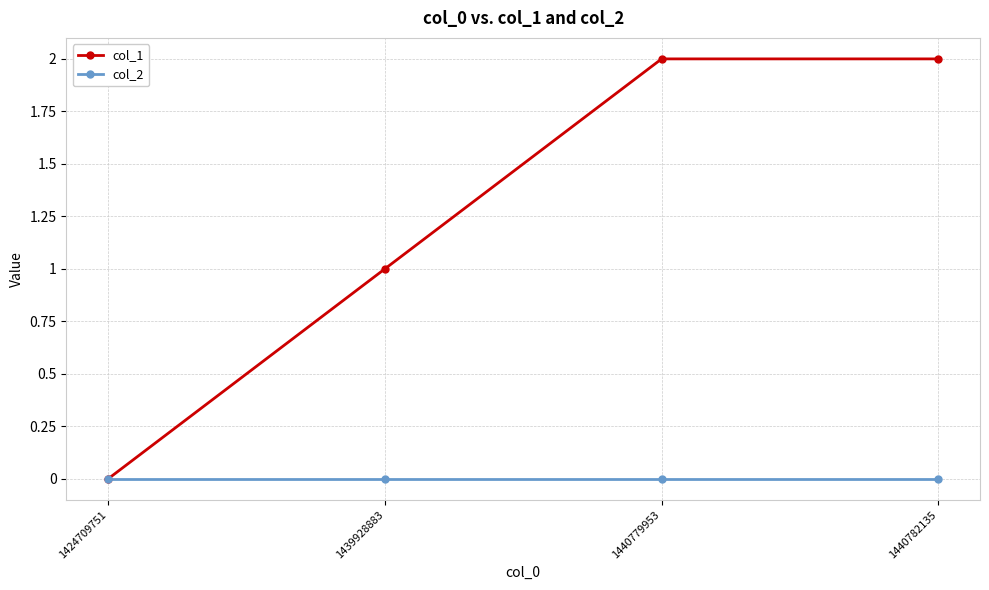

Reading left to right, transcribe all the data shown in this chart.

col_1: 1424709751=0	1439928883=1	1440779953=2	1440782135=2
col_2: 1424709751=0	1439928883=0	1440779953=0	1440782135=0